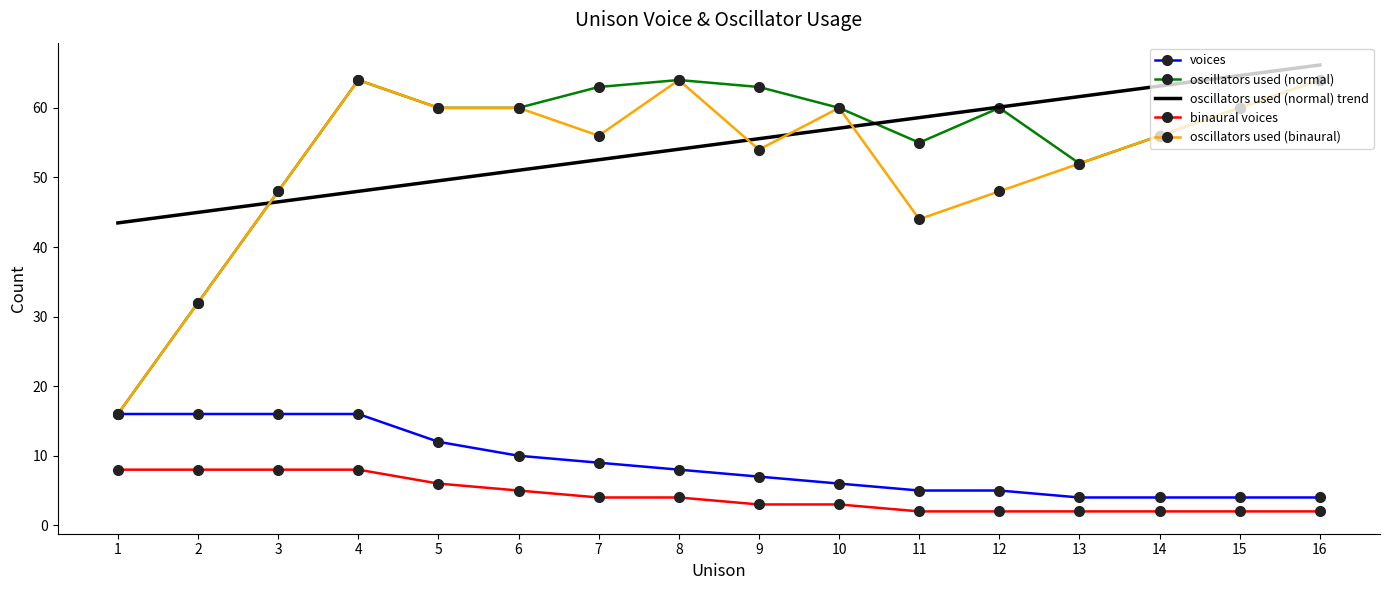

What is the difference between the highest and lowest values at 5?

54.0